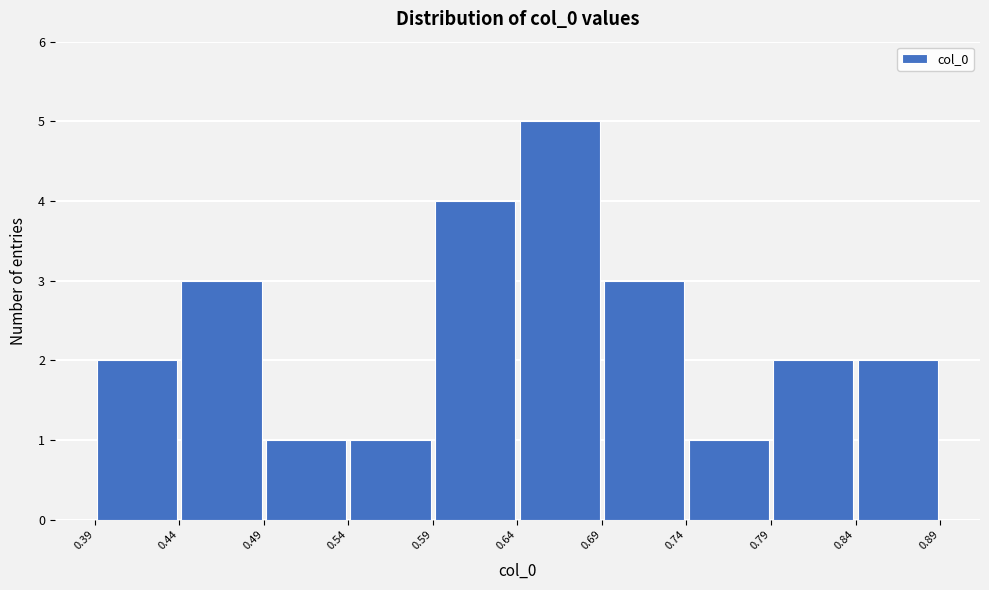

Reading left to right, transcribe this chart: for each bar, give the range it covers on the x-axis and its height. The values are not printed on the chart, so give them approximately, as read against the axis.

0.39 to 0.44: 2
0.44 to 0.49: 3
0.49 to 0.54: 1
0.54 to 0.59: 1
0.59 to 0.64: 4
0.64 to 0.69: 5
0.69 to 0.74: 3
0.74 to 0.79: 1
0.79 to 0.84: 2
0.84 to 0.89: 2